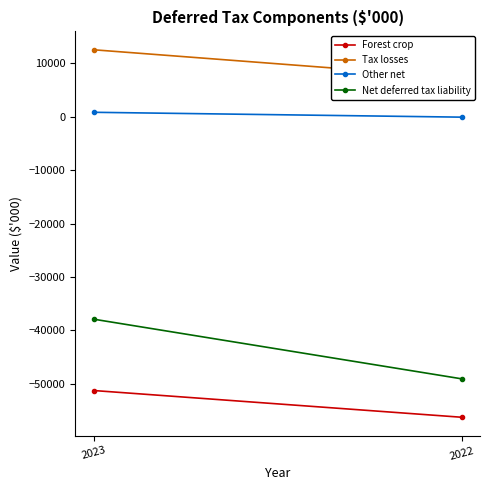

Which series has the largest total across all categories?

Tax losses